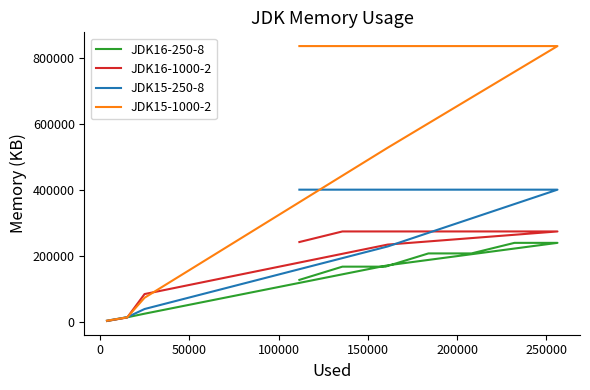

Is the value of JDK16-250-8 at 11 greater than the value of JDK15-1000-2 at 50000?

Yes